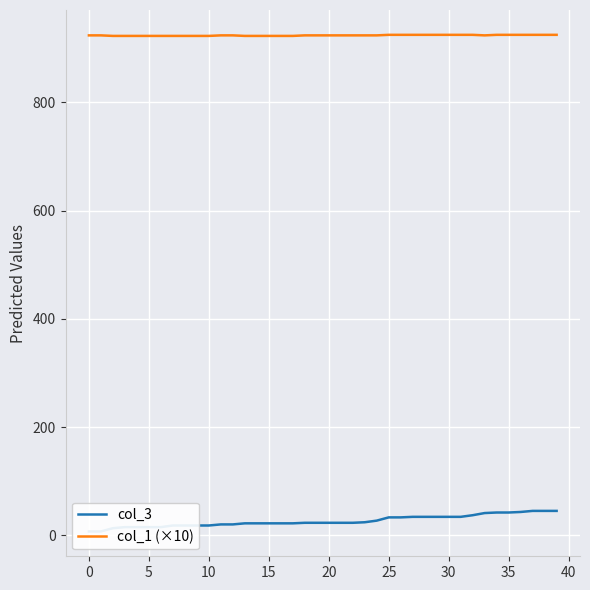

True or false: col_1 (×10) has more than 0 points higher than both neighbors.

False